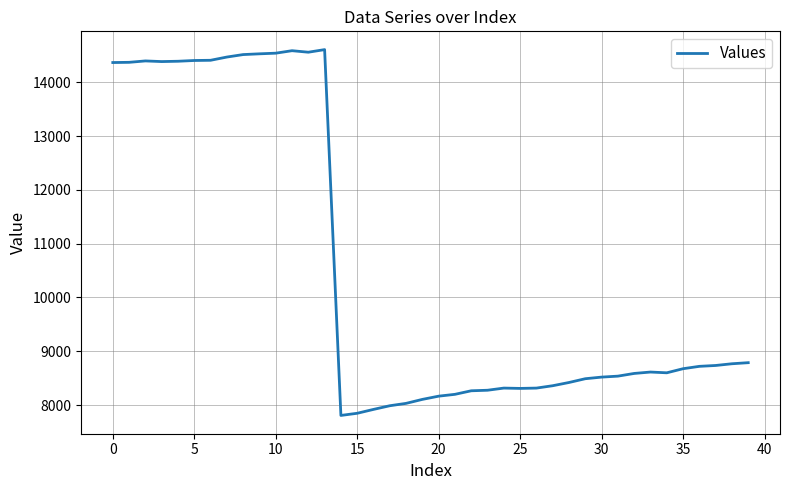

What is the smallest value displayed?

7809